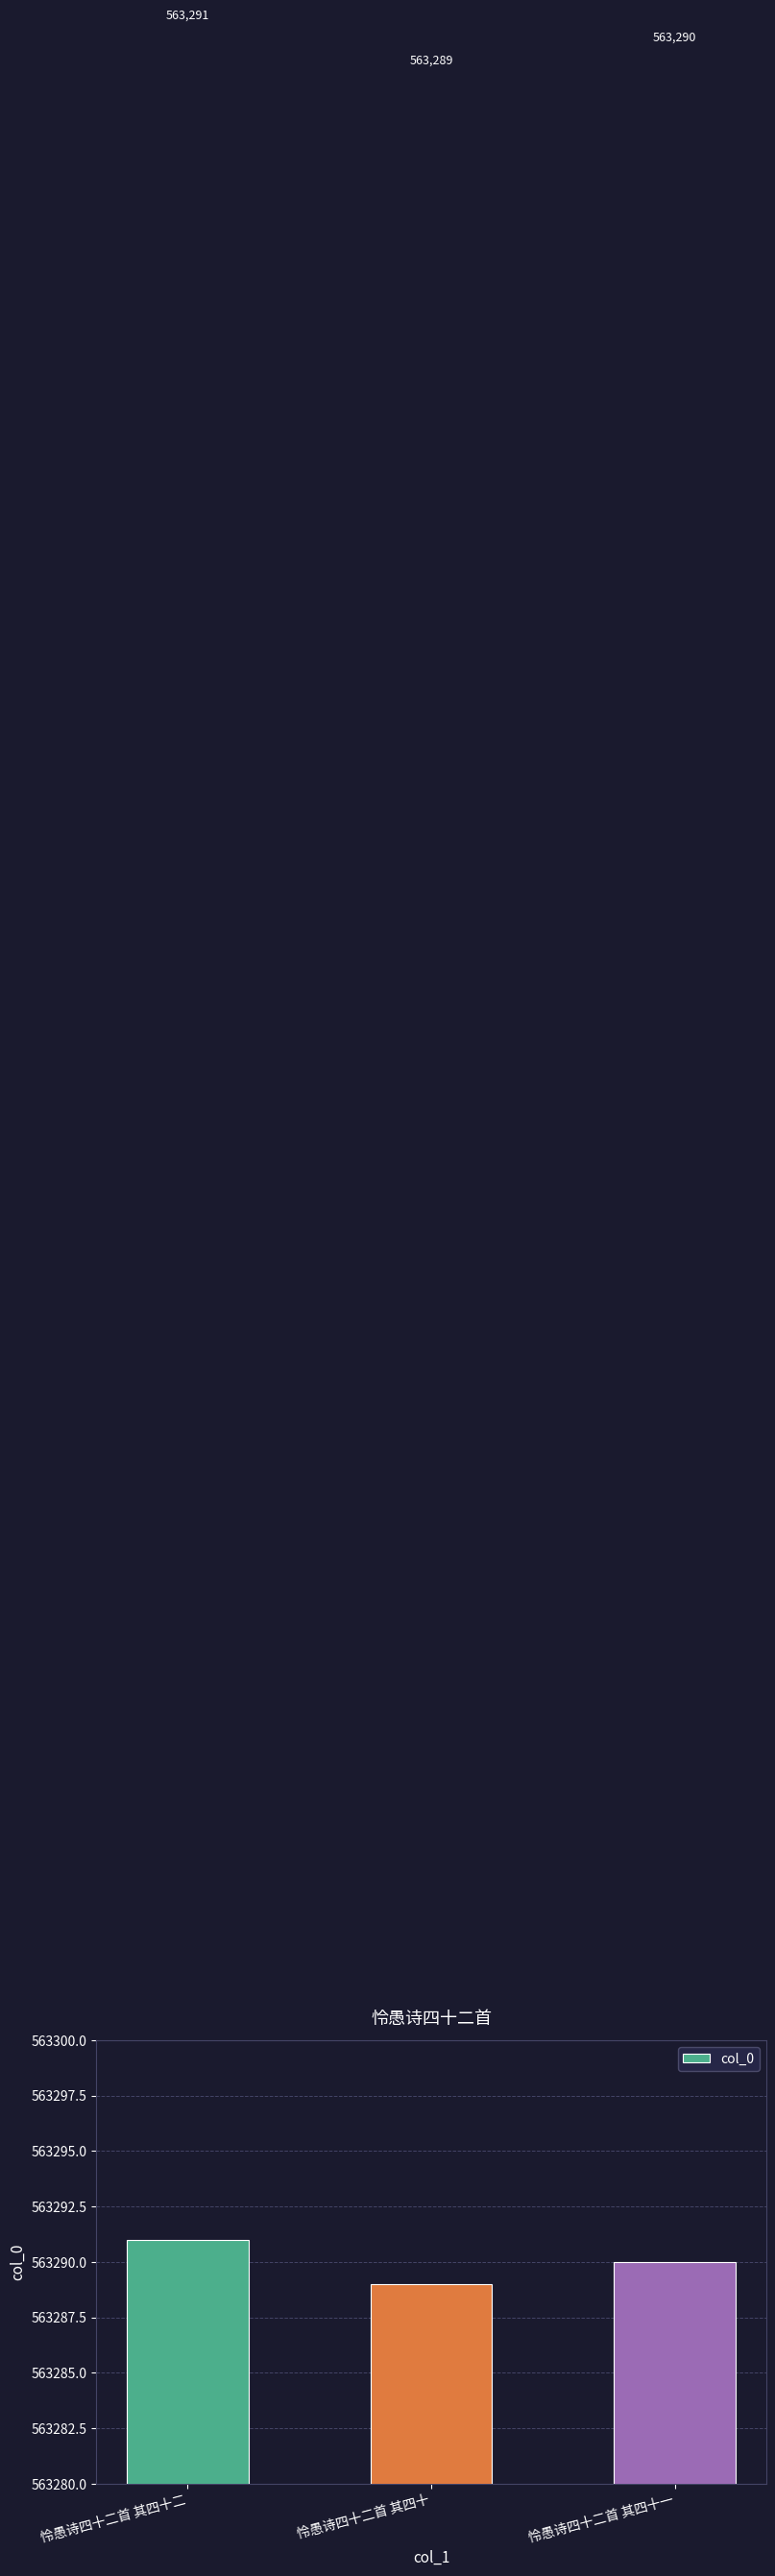

At which category does the chart reach its peak across all series?

怜愚诗四十二首 其四十二